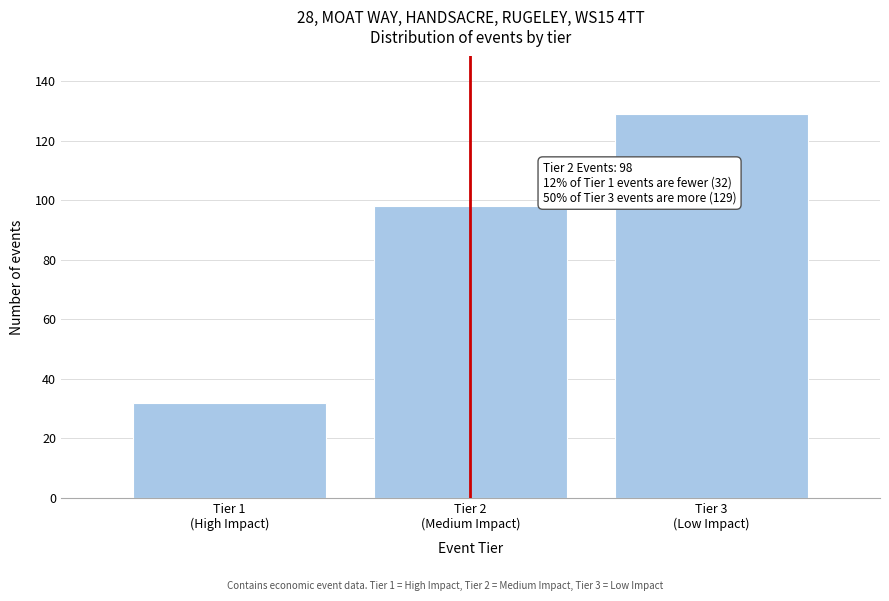

Reading left to right, extract all data points from this chart.

32	98	129